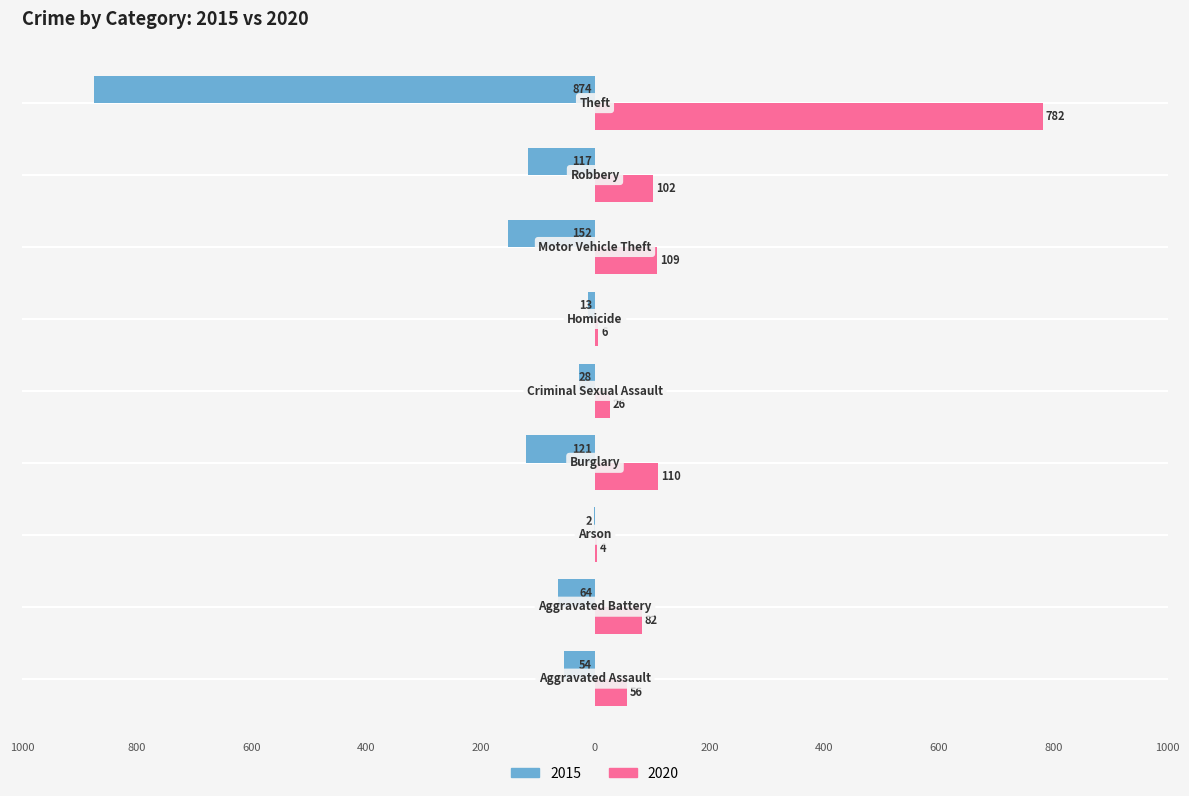

Reading left to right, list all the values displayed in this chart.

2015: -54	-64	-2	-121	-28	-13	-152	-117	-874
2020: 56	82	4	110	26	6	109	102	782